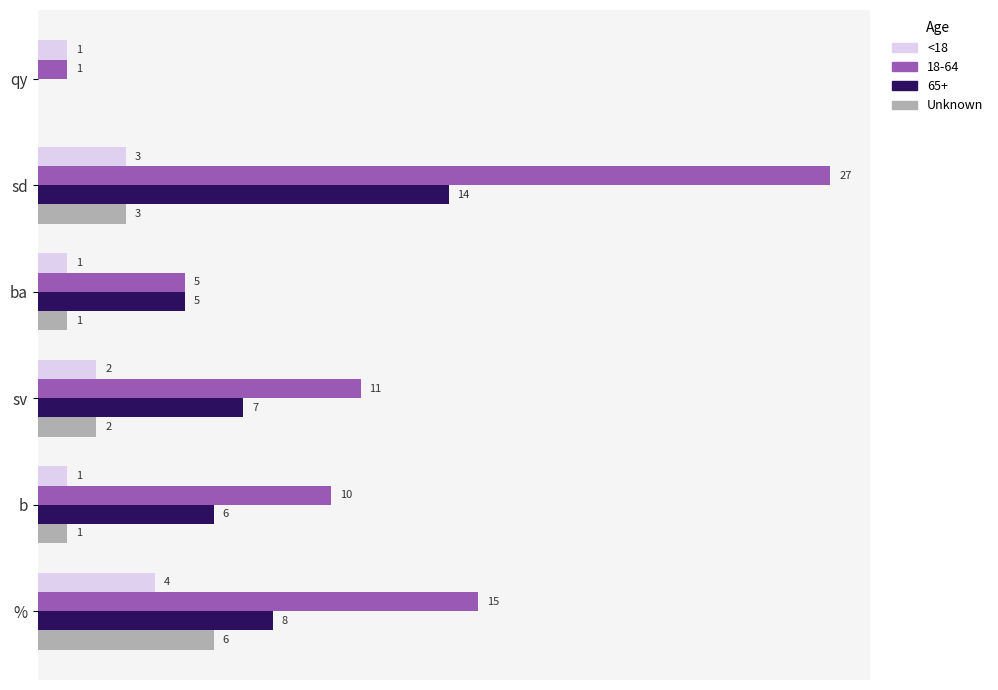

What are all the series names shown in the legend?

<18, 18-64, 65+, Unknown